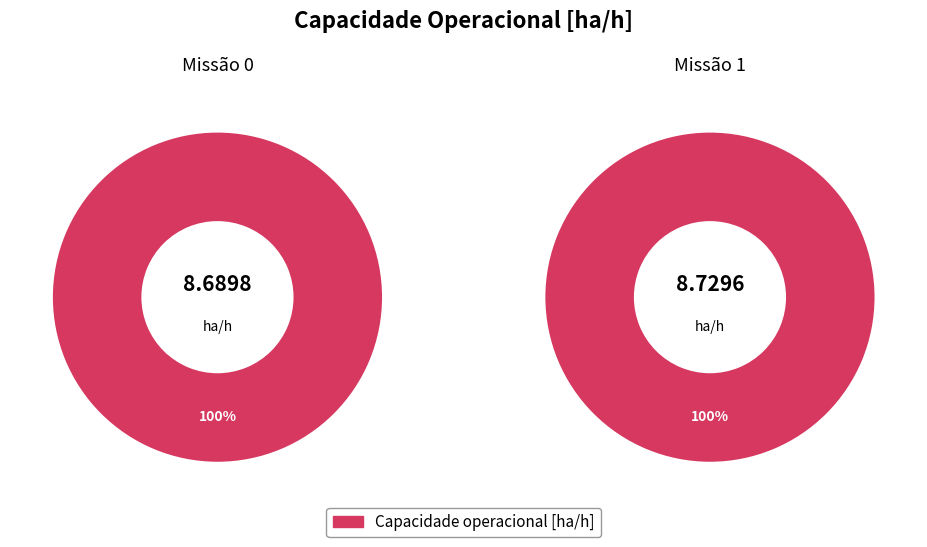

Combined, what portion of the pie is 1 and 0?

100.0%